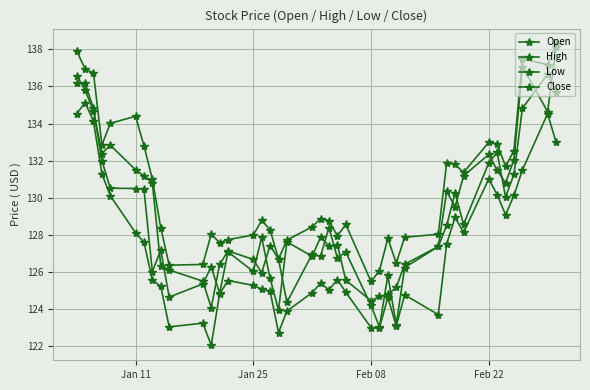

Reading left to right, transcribe all the data shown in this chart.

Open: 136.6	135.8	134.7	132.4	132.8	131.5	131.2	130.8	126.3	126.1	125.5	124.1	126.4	127.1	126.7	125.9	127.4	126.7	124.3	127.0	126.8	128.4	126.7	127.1	124.2	123.0	125.8	123.1	126.2	127.4	128.5	130.2	128.6	131.9	132.4	130.0	131.3	134.8	136.7	135.7
High: 137.9	136.9	136.7	132.8	134.0	134.4	132.8	131.0	128.4	126.3	126.4	128.0	127.6	127.7	128.0	128.8	128.3	126.7	127.7	128.4	128.9	128.8	127.9	128.6	125.5	126.0	127.8	126.5	127.9	128.0	131.9	131.8	131.4	133.0	132.9	131.7	132.5	137.5	137.2	138.3
Low: 134.5	135.1	134.1	131.3	130.1	128.1	127.6	125.5	125.2	123.0	123.2	122.0	124.8	125.5	125.3	125.1	125.0	122.7	123.9	124.9	125.4	125.0	125.6	124.9	123.0	123.0	124.6	123.1	124.8	123.7	127.5	128.9	128.1	131.0	130.2	129.1	130.1	131.5	134.5	133.0
Close: 136.2	136.2	134.8	132.0	130.5	130.5	130.4	126.0	127.2	124.6	125.3	126.3	124.8	127.1	126.0	127.8	125.6	123.9	127.6	126.8	127.9	127.4	127.5	125.5	124.4	124.7	124.8	125.2	126.4	127.4	130.3	129.5	131.2	132.3	131.5	130.8	132.1	137.1	134.6	138.1